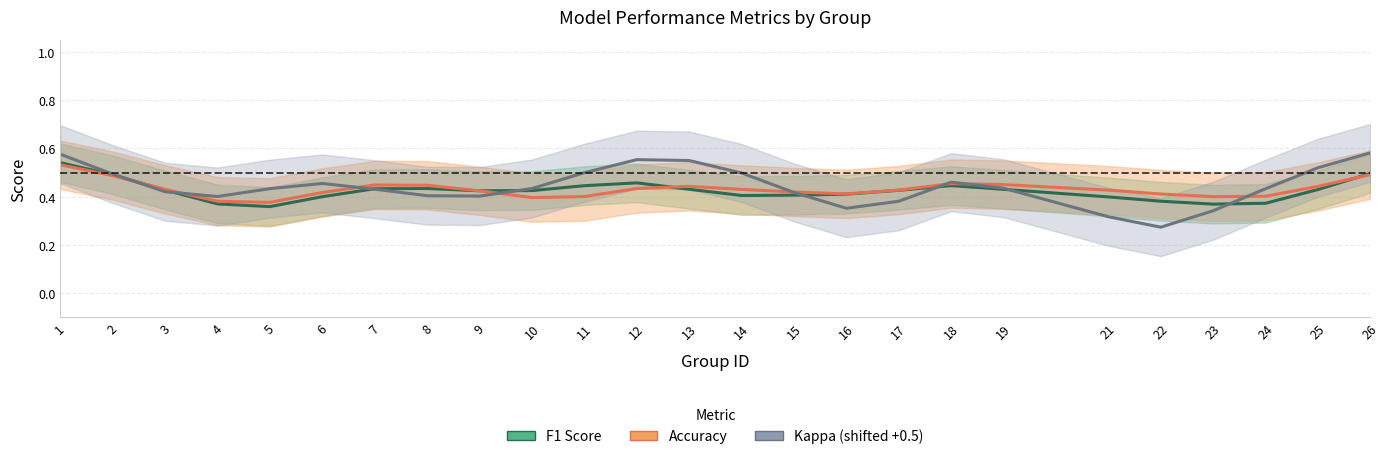

Which series changed the most between 7 and 25?

kappa (shifted +0.5)